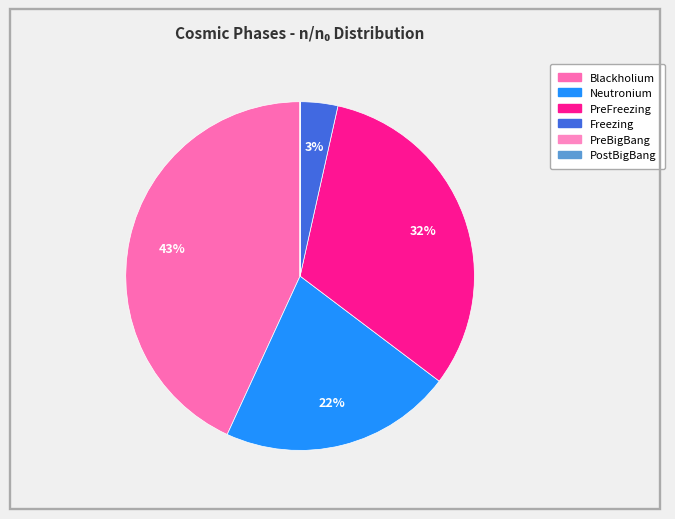

Which has a higher value, Freezing or PreBigBang?

Freezing